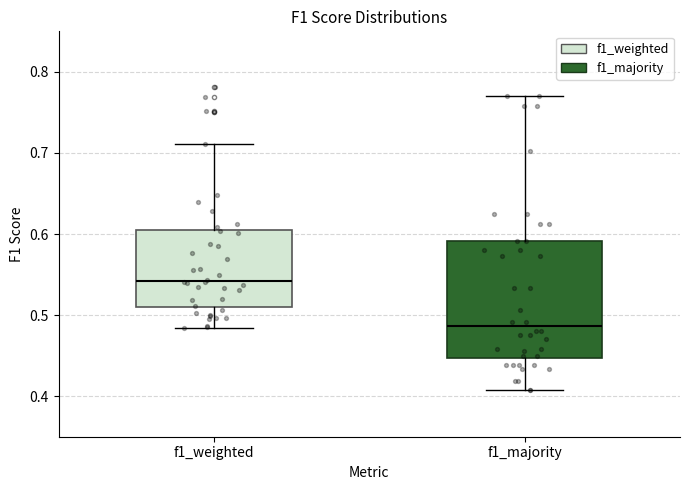

Where does the lower whisker of the box for f1_majority end on the y-axis? The values are not printed on the chart, so give them approximately, as read against the axis.

0.41